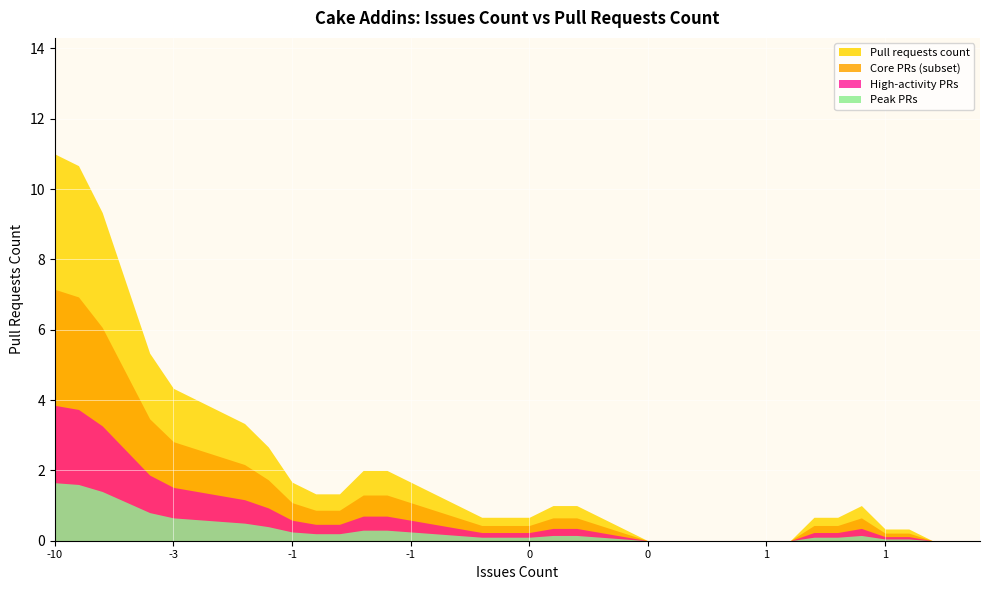

What are all the series names shown in the legend?

Pull requests count, Core PRs (subset), High-activity PRs, Peak PRs